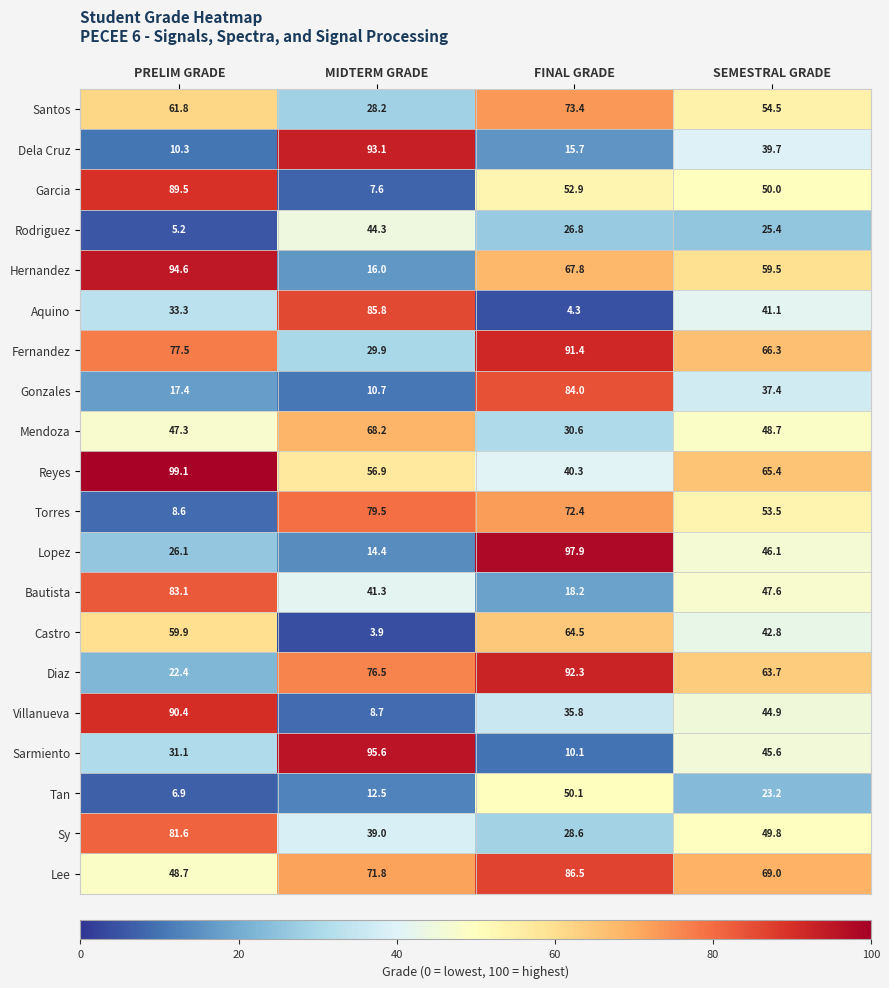

At how many categories does at least one series exceed 40?

4